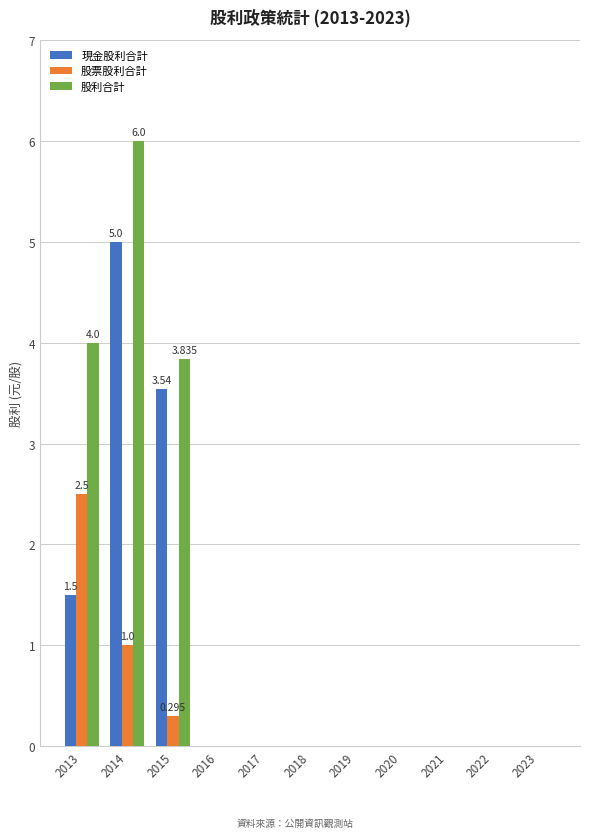

What are all the series names shown in the legend?

現金股利合計, 股票股利合計, 股利合計